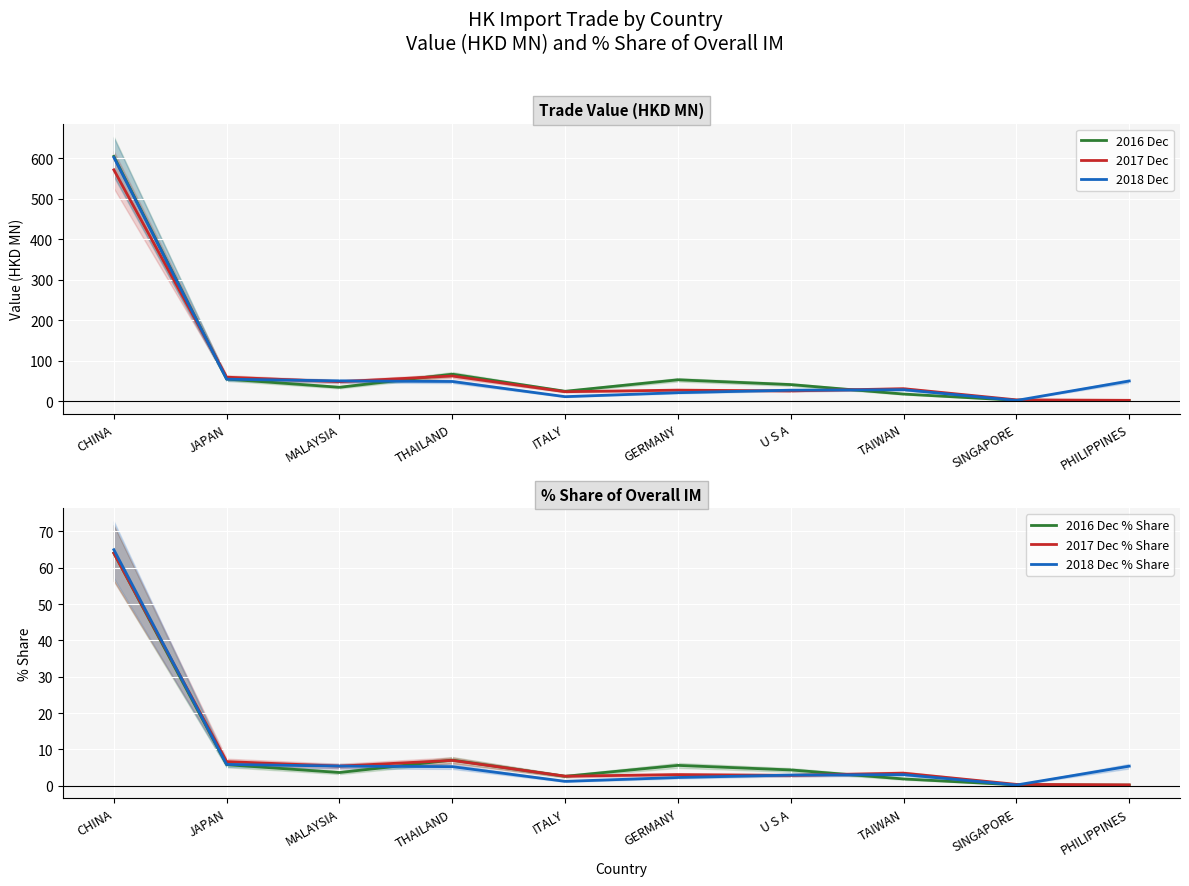

True or false: 2017 Dec % Share and 2016 Dec intersect in this chart.

False